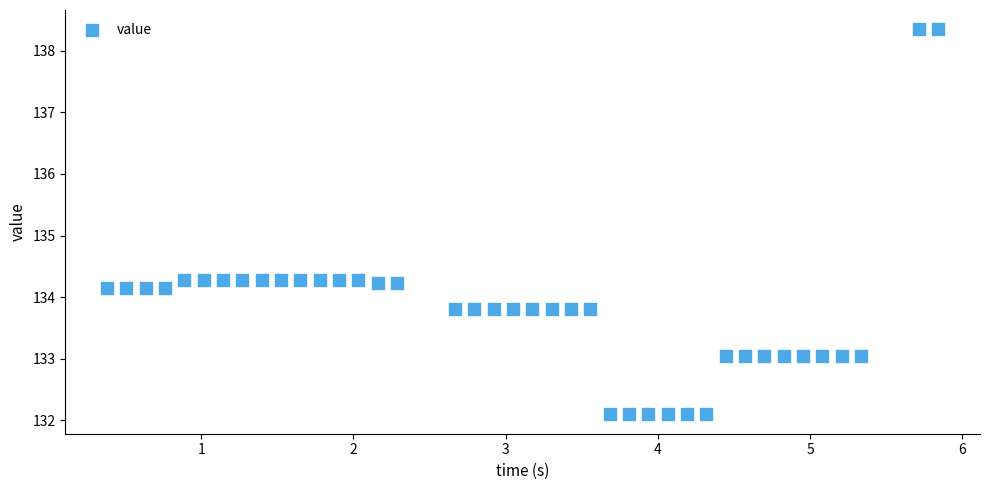

What is the range of X values (max minus min)?

5.5